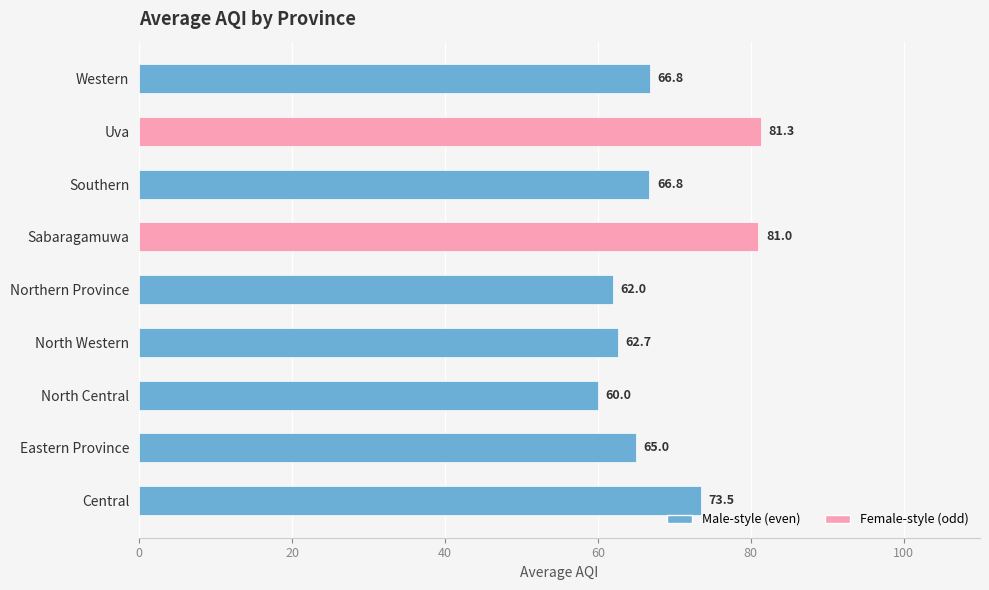

Which category has the highest value across all series?

Uva